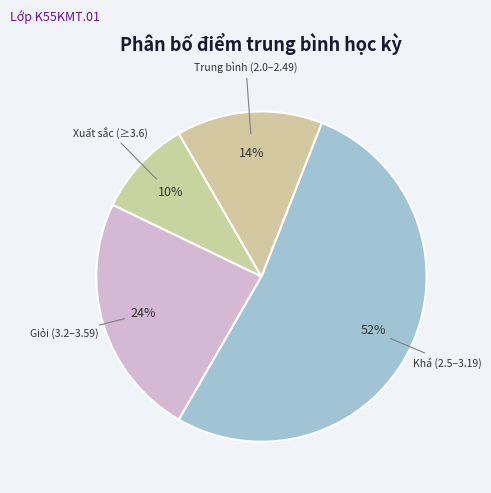

What is the smallest slice in the pie chart?

Xuất sắc (≥3.6)